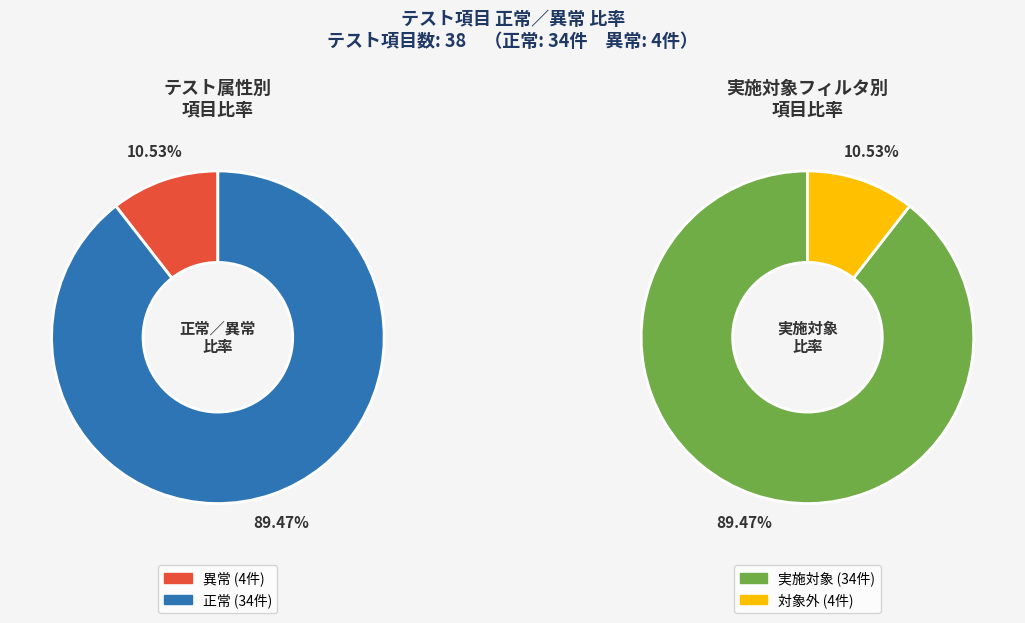

Count the number of slices in the pie.

2